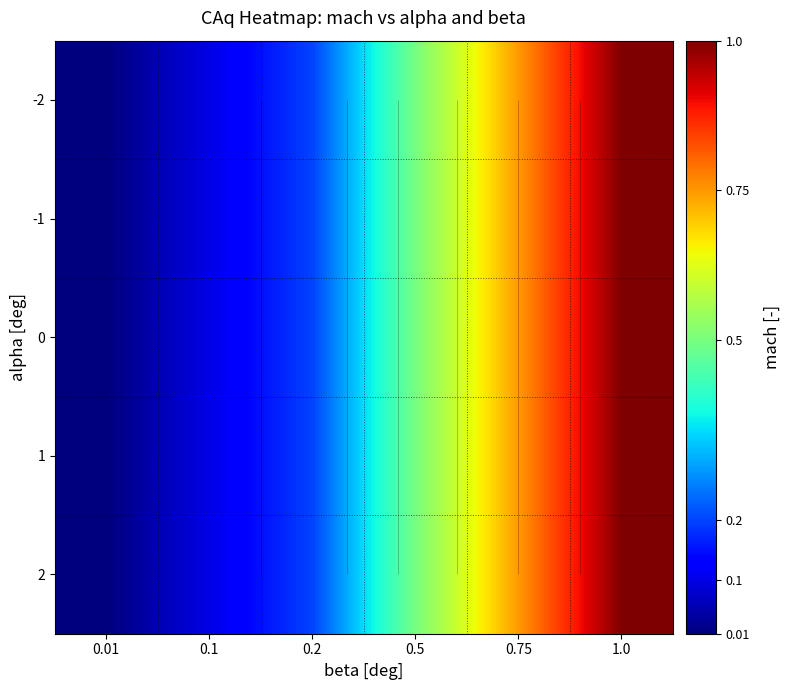

What is the total value across all series at 0.1?

0.5